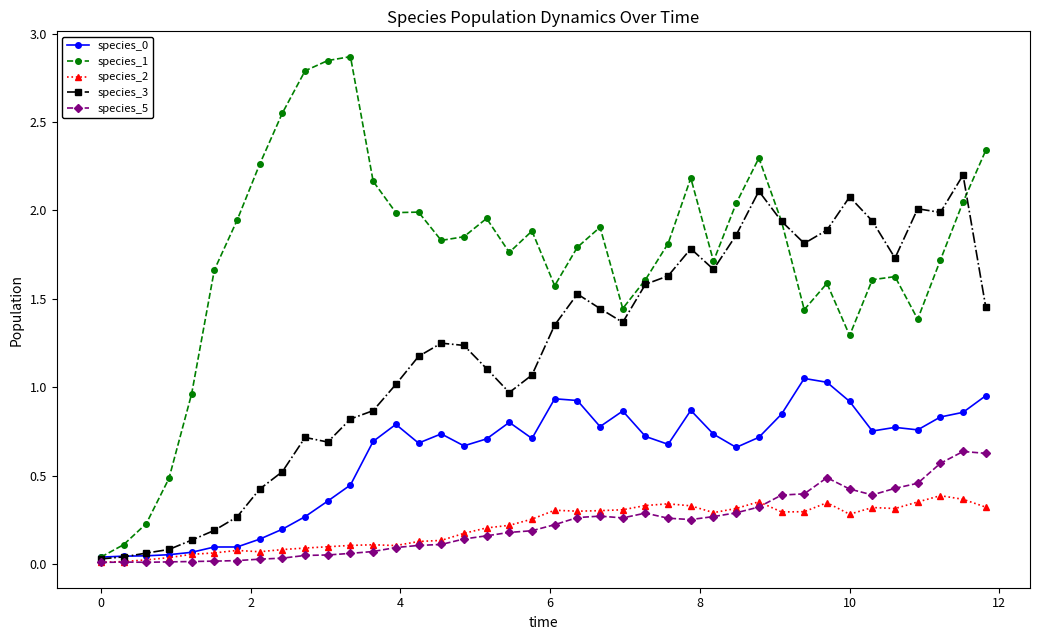

How many distinct data groups are displayed?

5